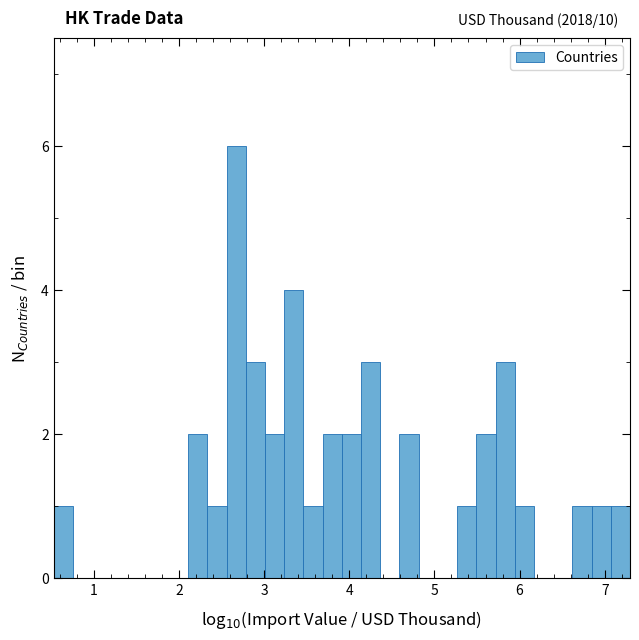

Read against the x-axis, roughly where is the centre of the tallest bar?

2.7